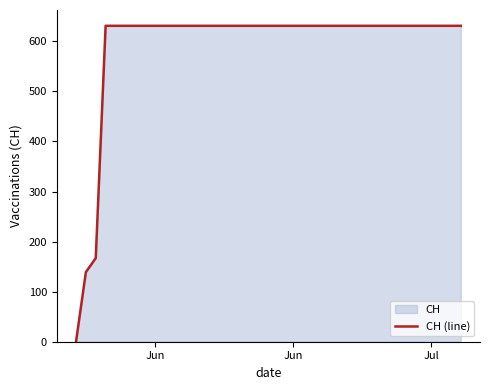

Does the chart have visible grid lines?

No